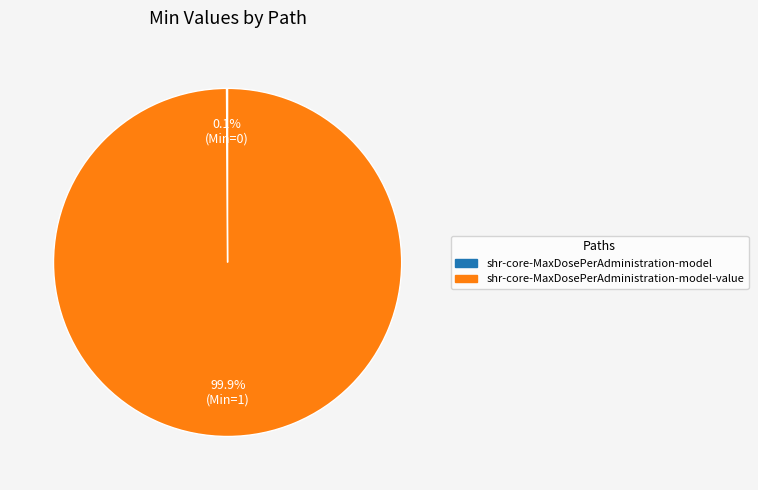

Does any single category account for the majority?

Yes